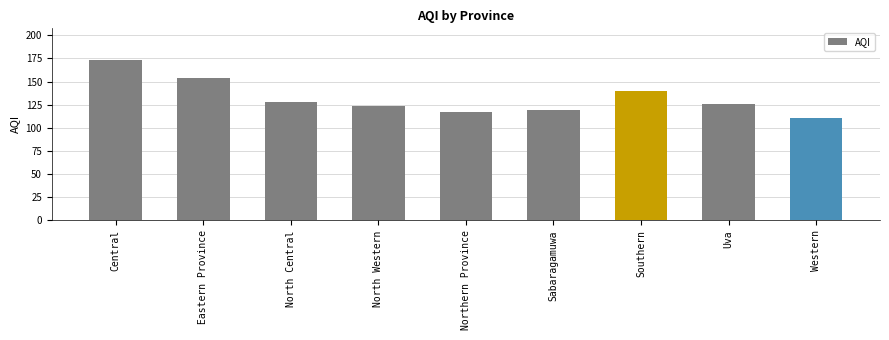

Between North Western and Uva, which is larger?

Uva